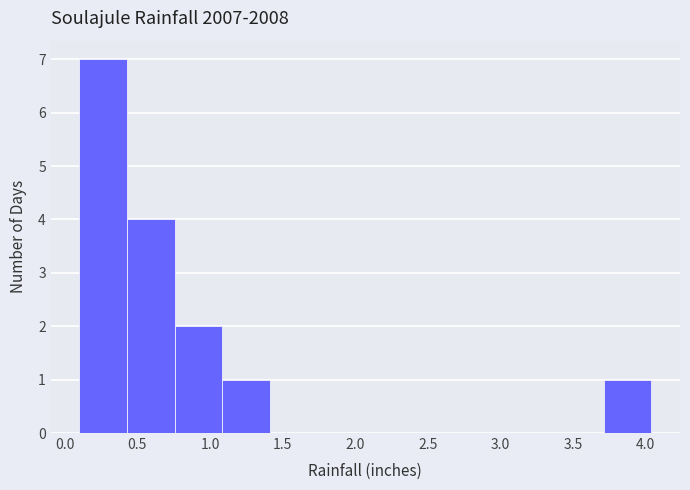

Reading left to right, list every bar in this chart as the range it spans on the x-axis followed by its height. Neither the bar edges nor the heights are printed on the chart, so give them approximately, as read against the axes.

0.10 to 0.45: 7
0.45 to 0.75: 4
0.75 to 1.10: 2
1.10 to 1.40: 1
1.40 to 1.75: 0
1.75 to 2.05: 0
2.05 to 2.40: 0
2.40 to 2.75: 0
2.75 to 3.05: 0
3.05 to 3.40: 0
3.40 to 3.70: 0
3.70 to 4.05: 1